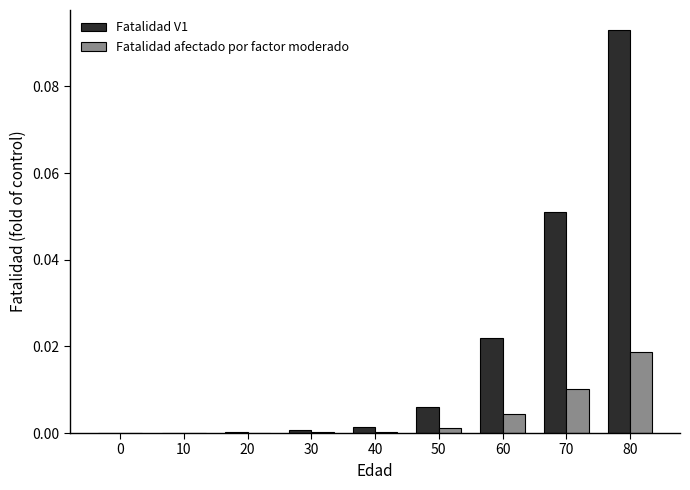

At which label does Fatalidad V1 reach its peak?

80